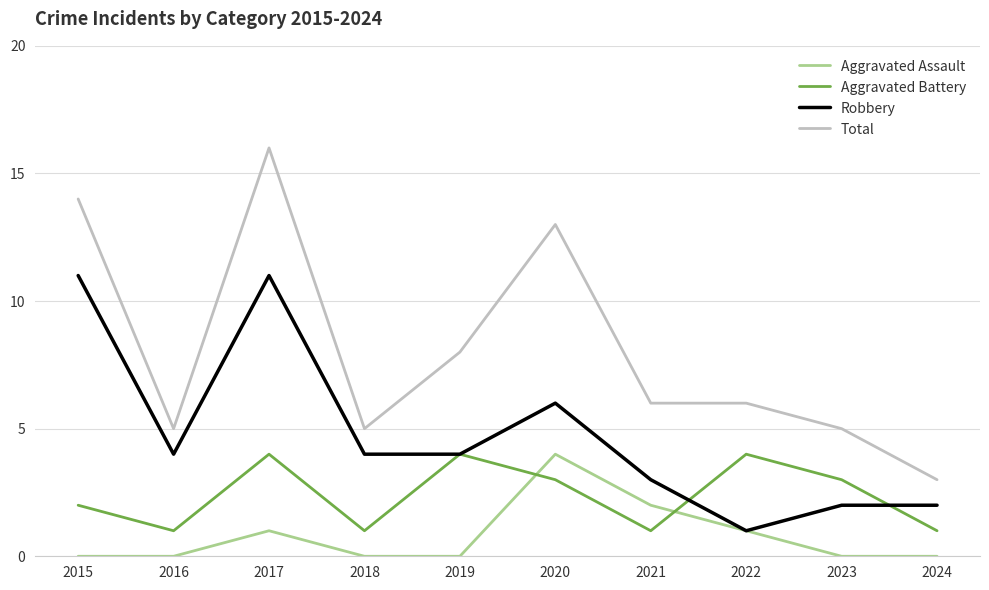

True or false: Aggravated Battery and Aggravated Assault cross at least once.

True